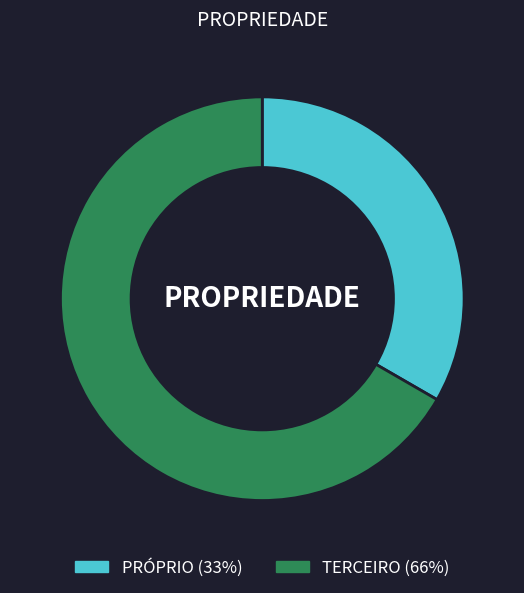

Count the number of slices in the pie.

2